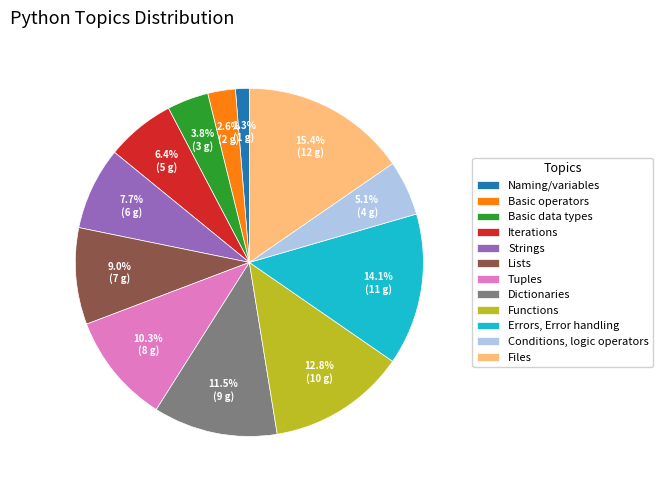

What percentage is the Basic operators slice, to the nearest percent?

3%